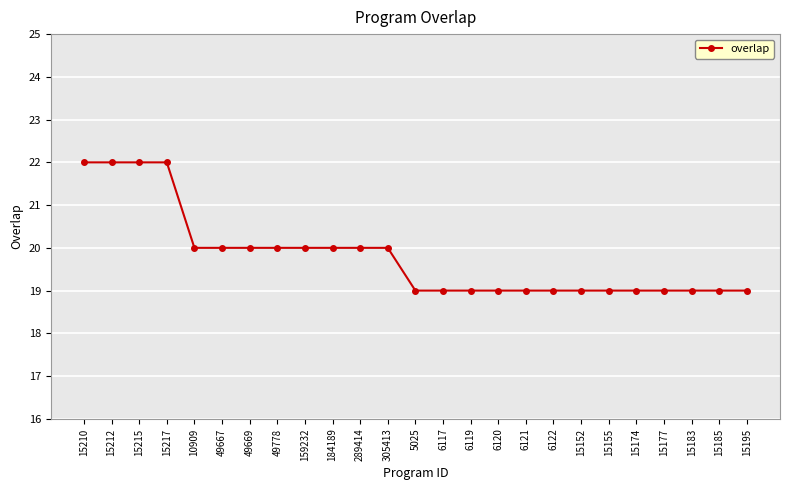

What is the maximum value shown in the chart?

22